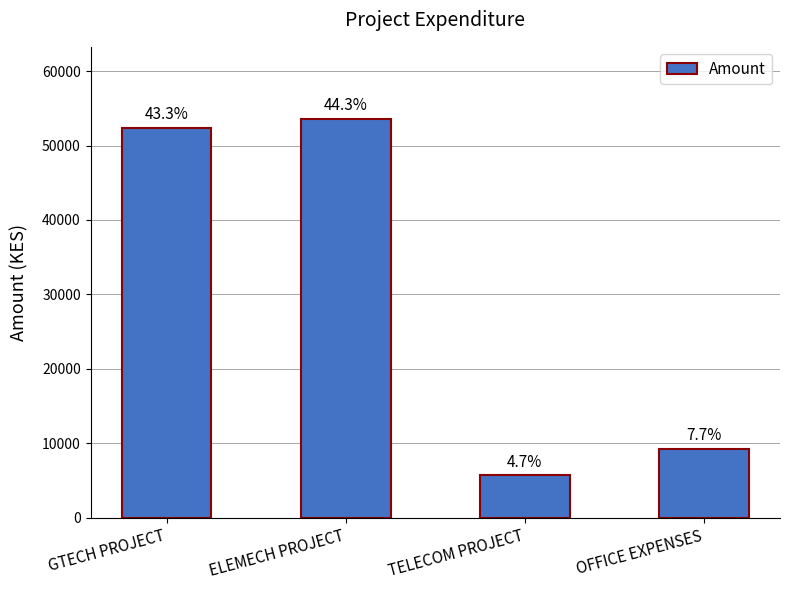

What is the ratio of the value at TELECOM PROJECT to the value at OFFICE EXPENSES?

0.6